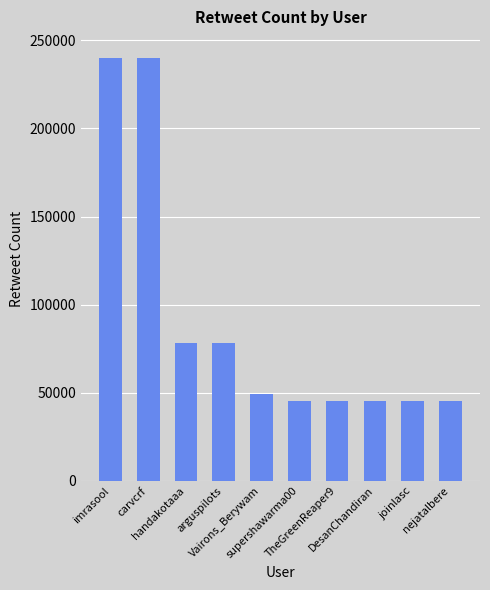

Read the value at TheGreenReaper9, to the nearest 50.

45350